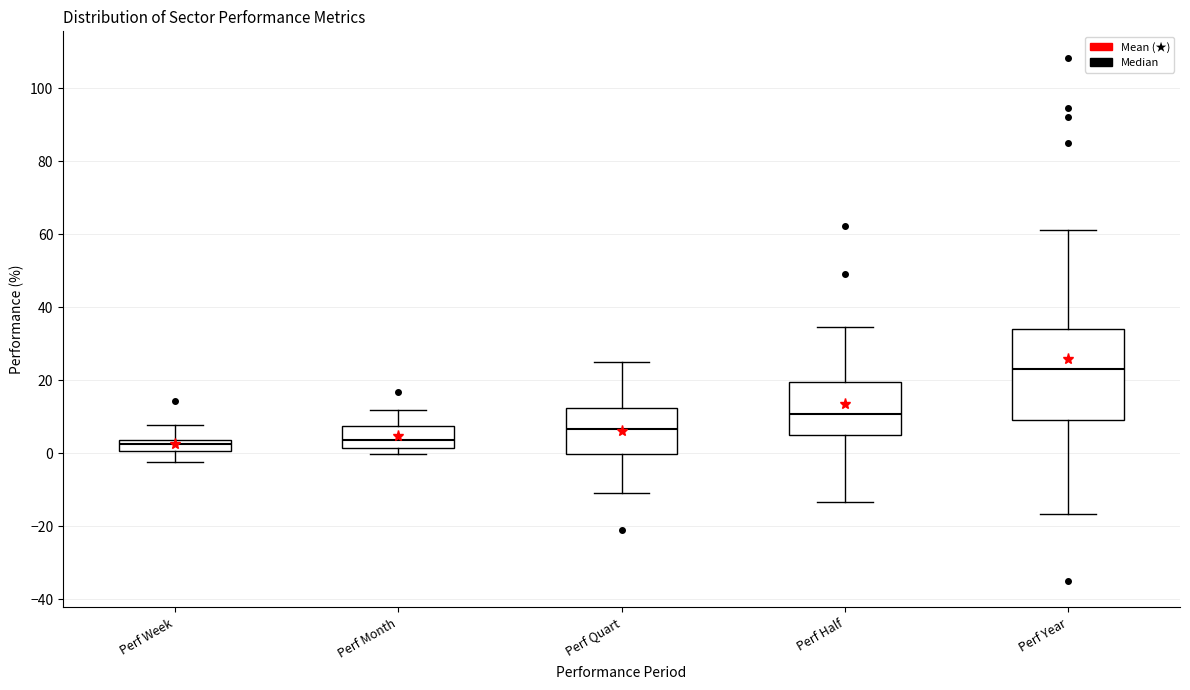

Comparing the boxes themselves (not the whiskers), which one is the tallest?

Perf Year